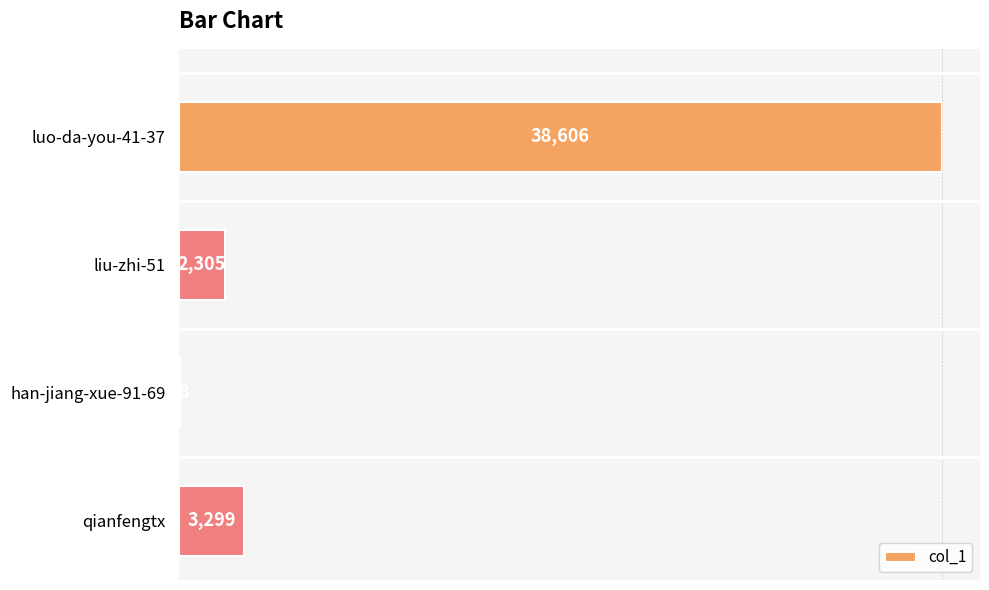

Reading bottom to top, what are all the values shown in this chart?

qianfengtx=3299	han-jiang-xue-91-69=38	liu-zhi-51=2305	luo-da-you-41-37=38606